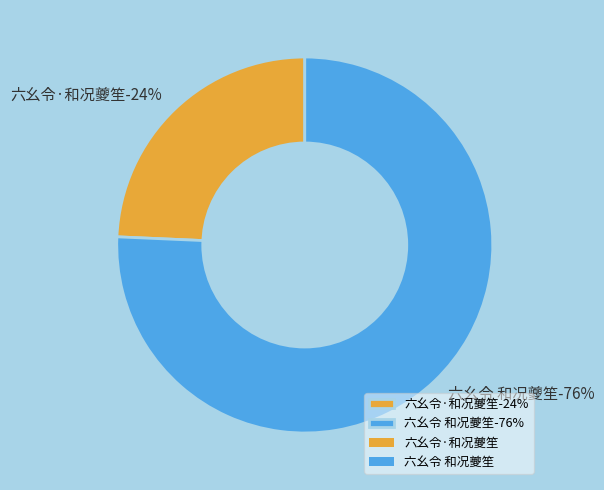

The 六幺令·和况夔笙 slice represents 32% of the pie. True or false?

False